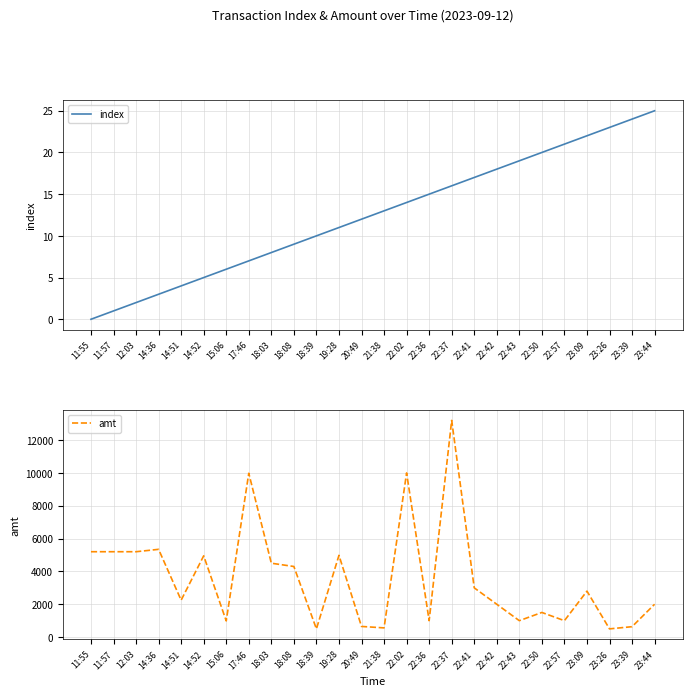

What are all the series names shown in the legend?

index, amt